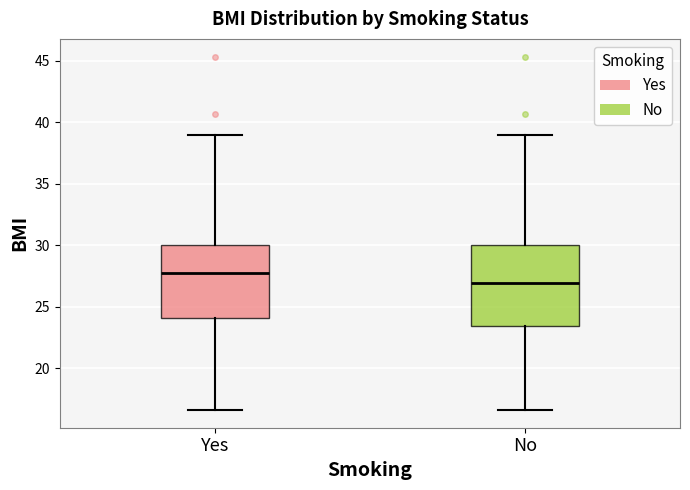

Reading left to right, transcribe this box plot: for each box, give where its median line is, the range the box spans, and where its two whiskers end, as read against the y-axis. The values are not printed on the chart, so give them approximately, as read against the axis.

Yes: median 28.0, box 24.0 to 30.0, whiskers 16.5 to 39.0
No: median 27.0, box 23.5 to 30.0, whiskers 16.5 to 39.0